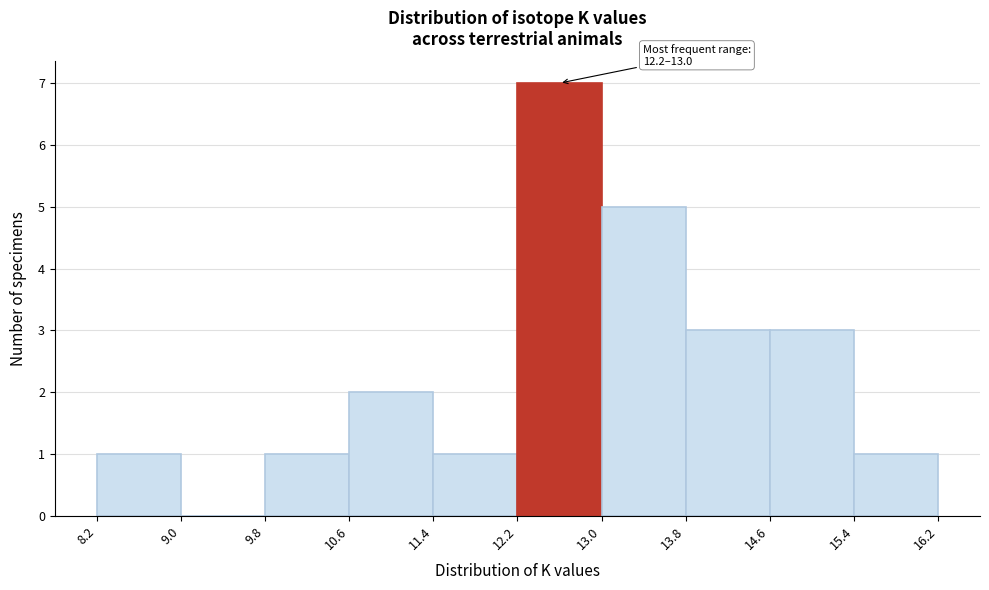

Which range on the x-axis has the tallest bar?

12.2 to 13.0